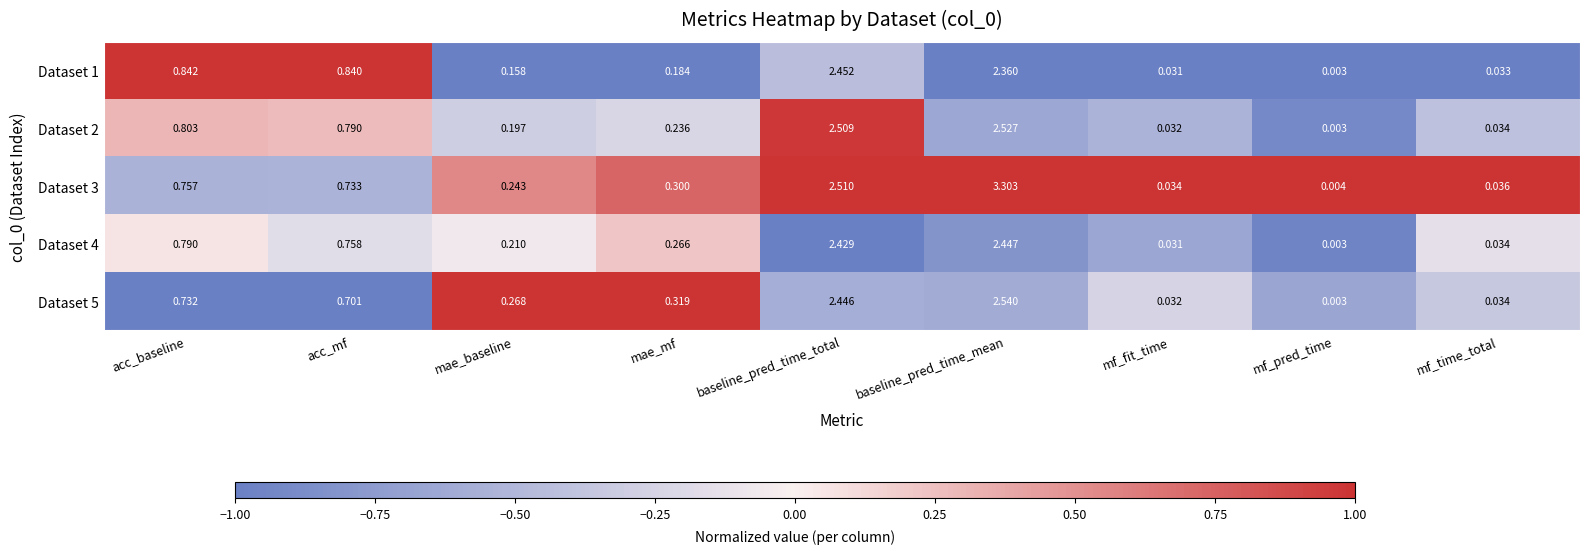

At which label is Dataset 3 closest to 1?

acc_baseline